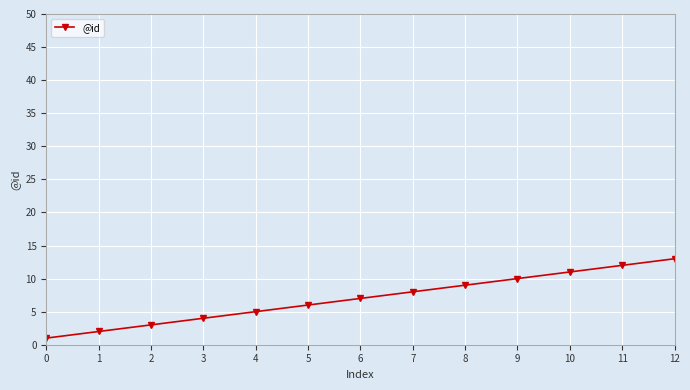

What is the difference between the maximum and minimum values?

12